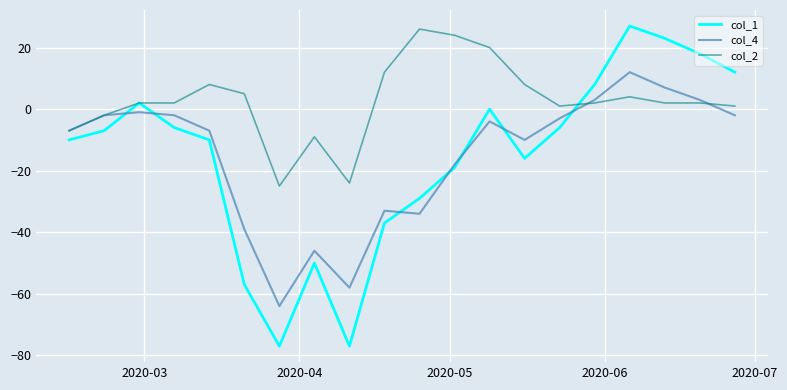

Which series has the largest total across all categories?

col_2